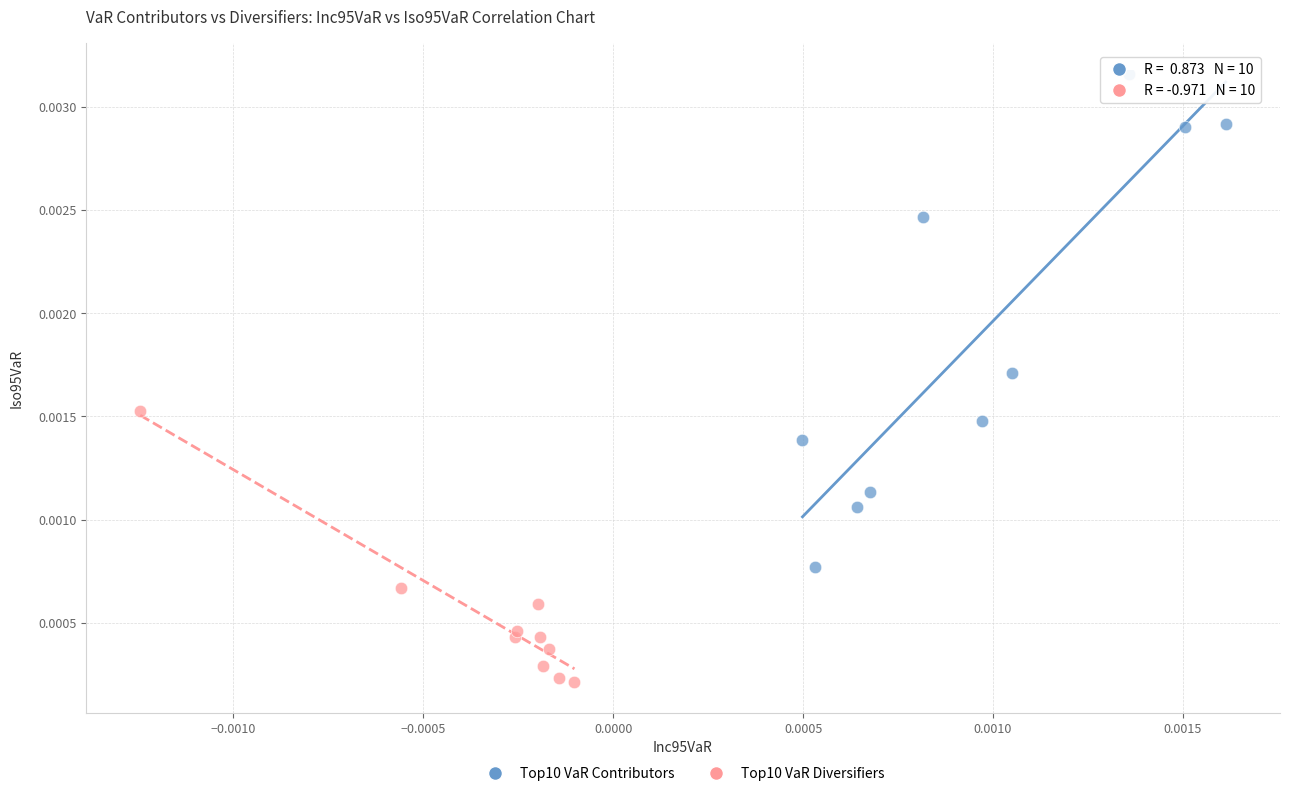

Which series contains the lowest Y value?

Top10 VaR Diversifiers